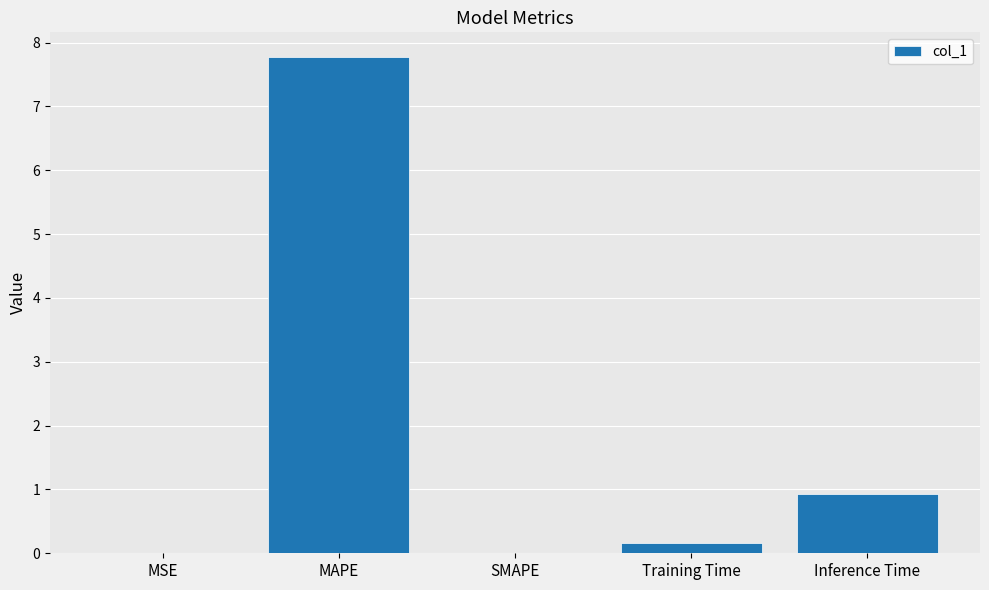

What is the maximum value shown in the chart?

7.8